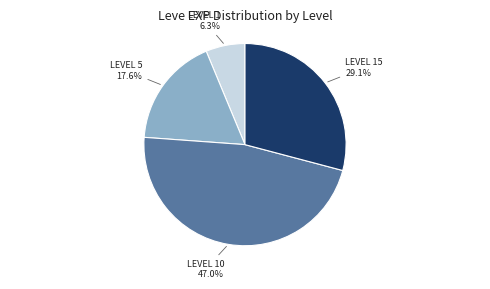

Is there any slice that represents more than half of the pie?

No